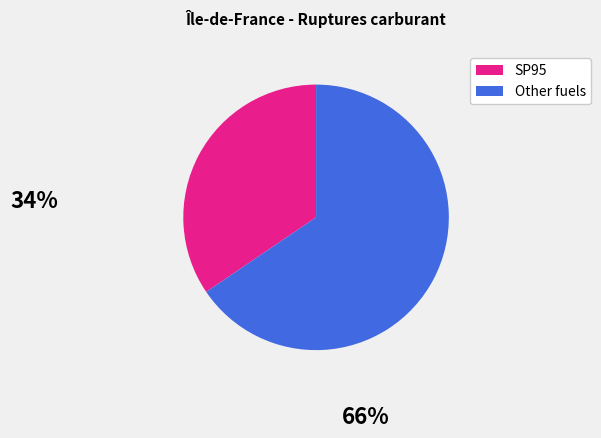

Is there a majority slice in this chart?

Yes